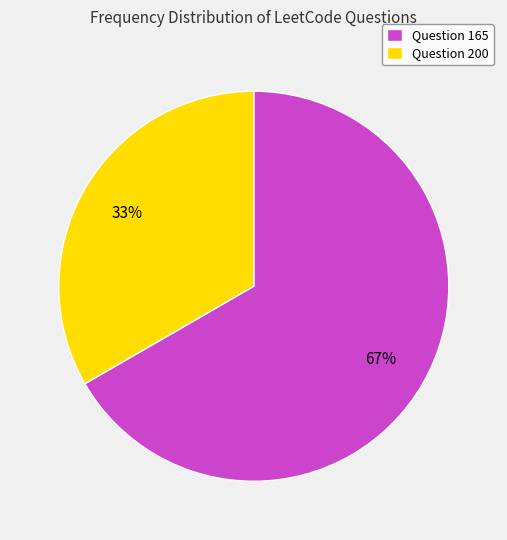

The Question 165 slice represents 67% of the pie. True or false?

True